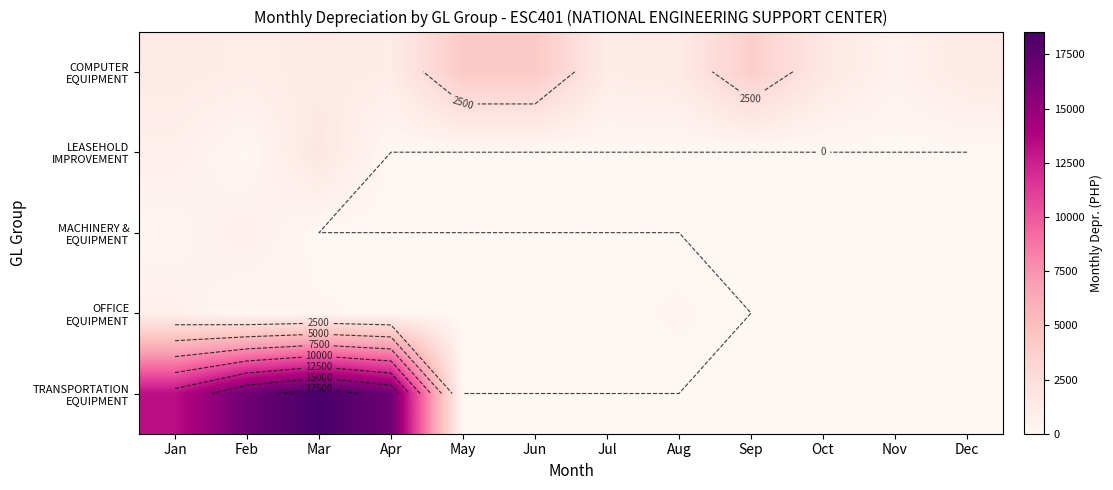

What is the minimum value for COMPUTER EQUIPMENT?

530.6